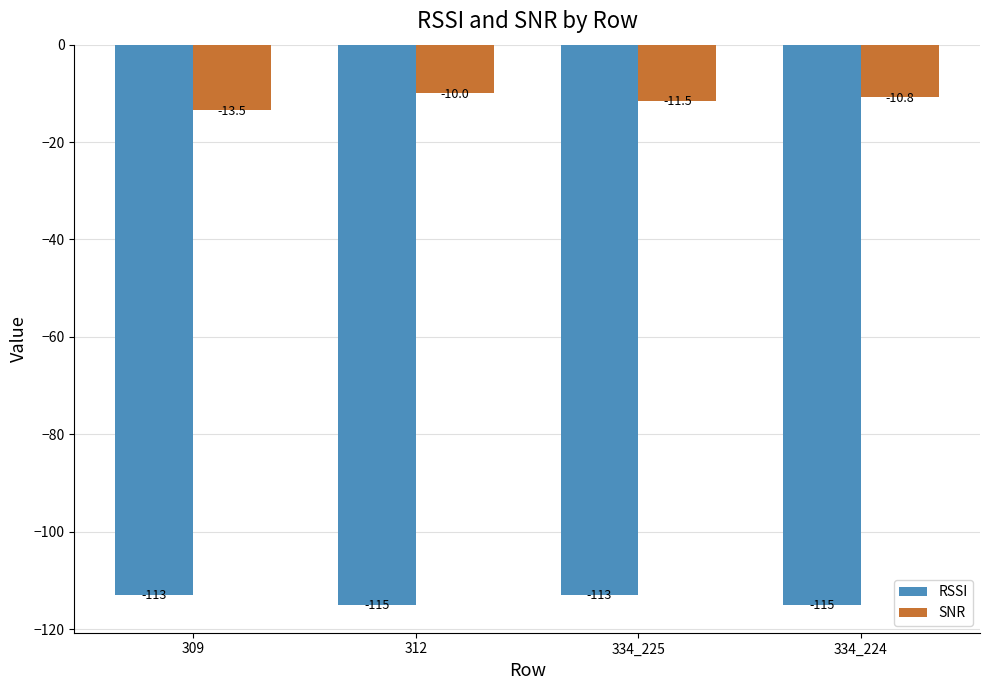

At which category is the sum across all series the highest?

334_225